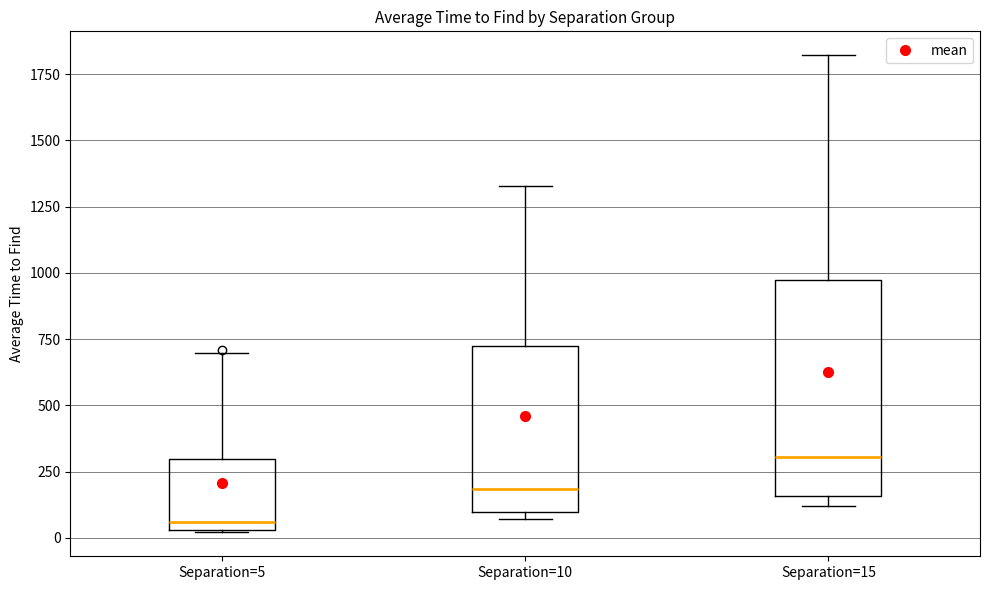

Comparing the boxes themselves (not the whiskers), which one is the tallest?

Separation=15